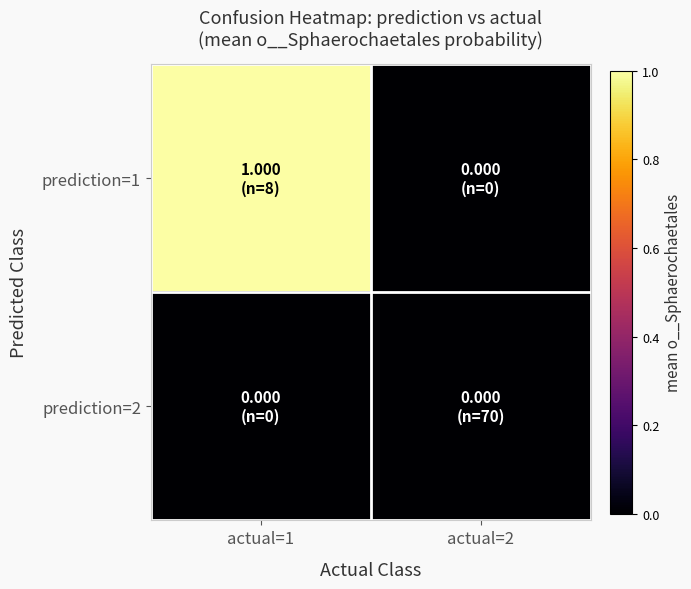

List the series in order of their overall mean, lowest first.

prediction=2, prediction=1